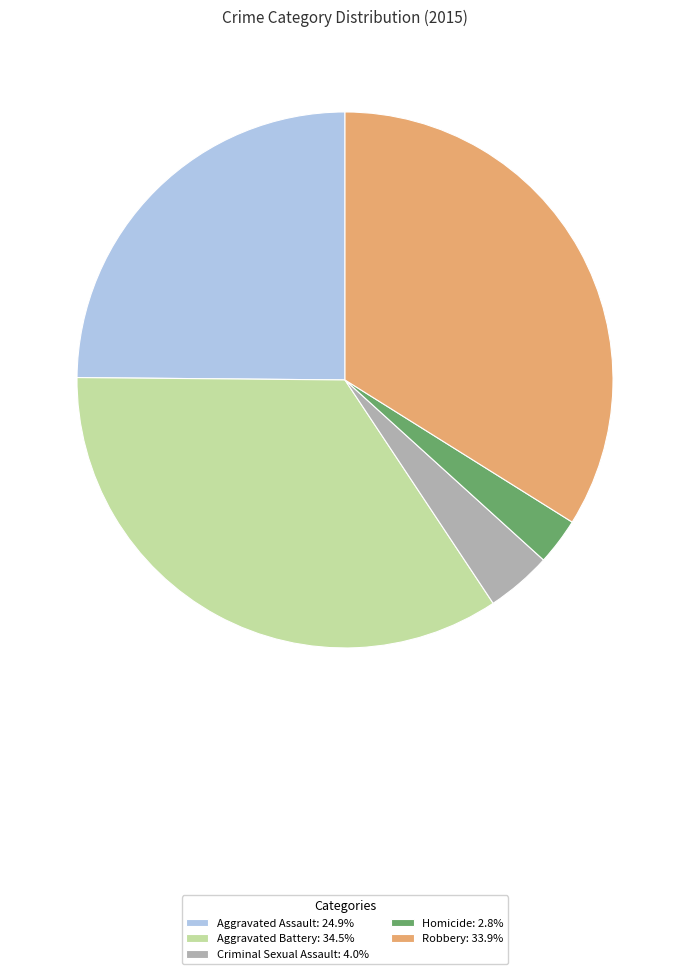

Combined, do Homicide: 2.8% and Aggravated Battery: 34.5% account for over 50%?

No